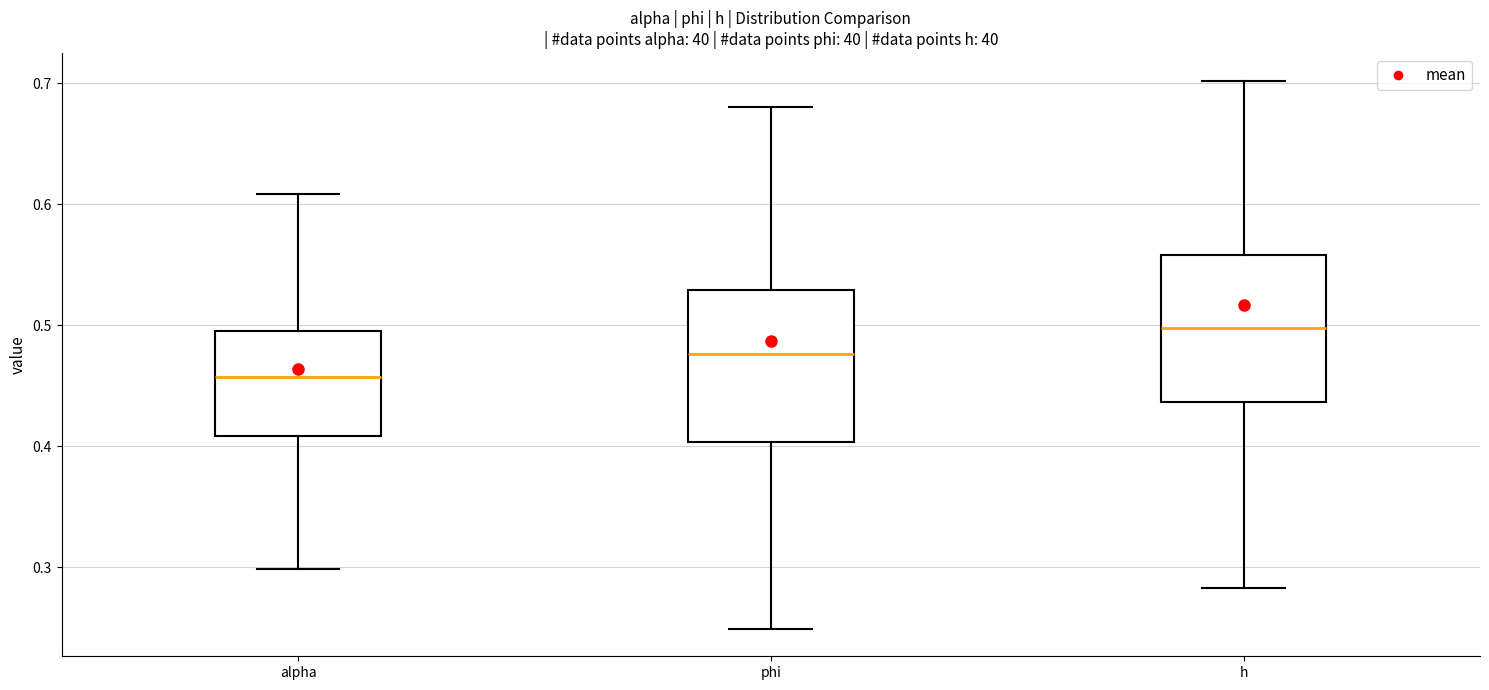

Where does the lower whisker of the box for alpha end on the y-axis? The values are not printed on the chart, so give them approximately, as read against the axis.

0.30